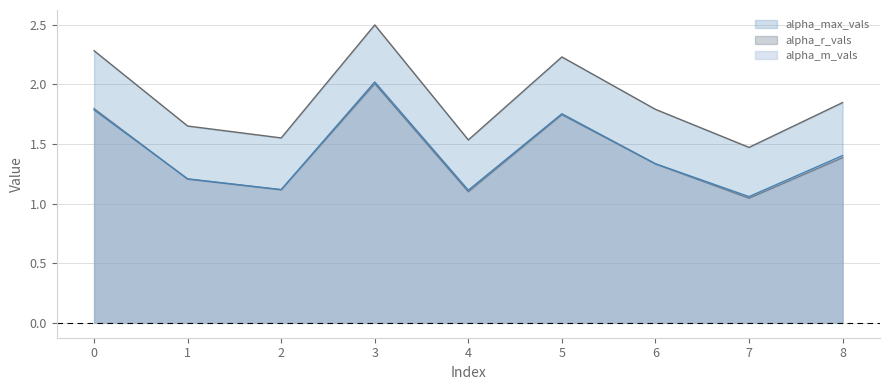

Is the value of alpha_max_vals at 2 greater than the value of alpha_m_vals at 0?

No